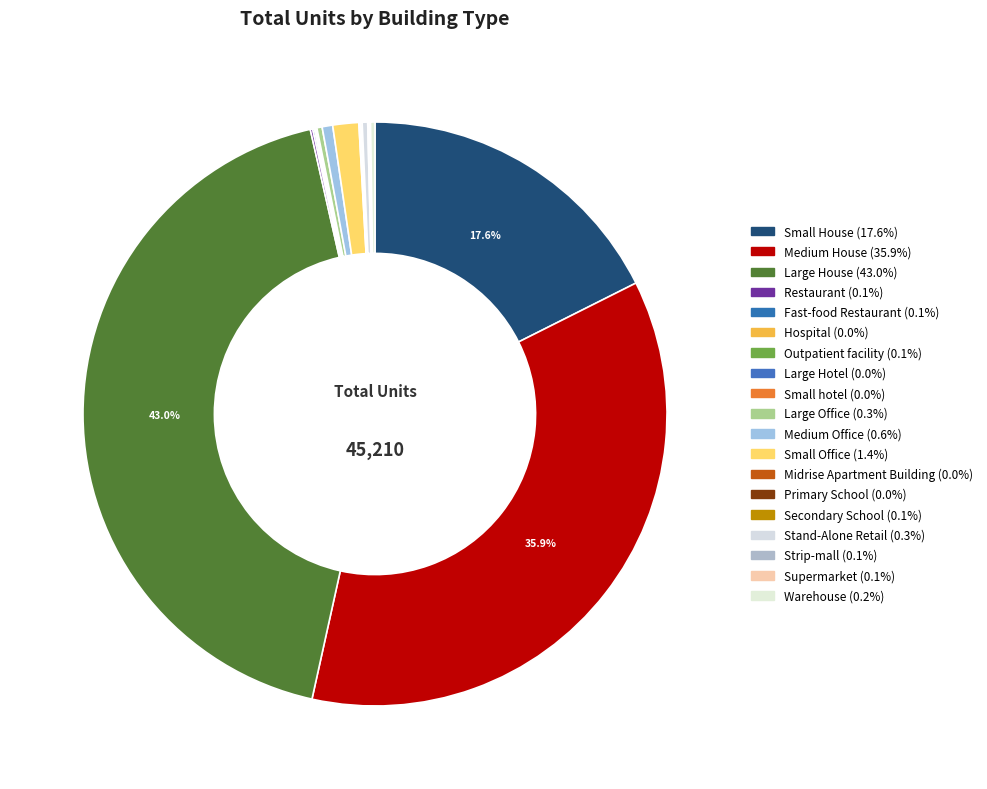

Is there any slice that represents more than half of the pie?

No